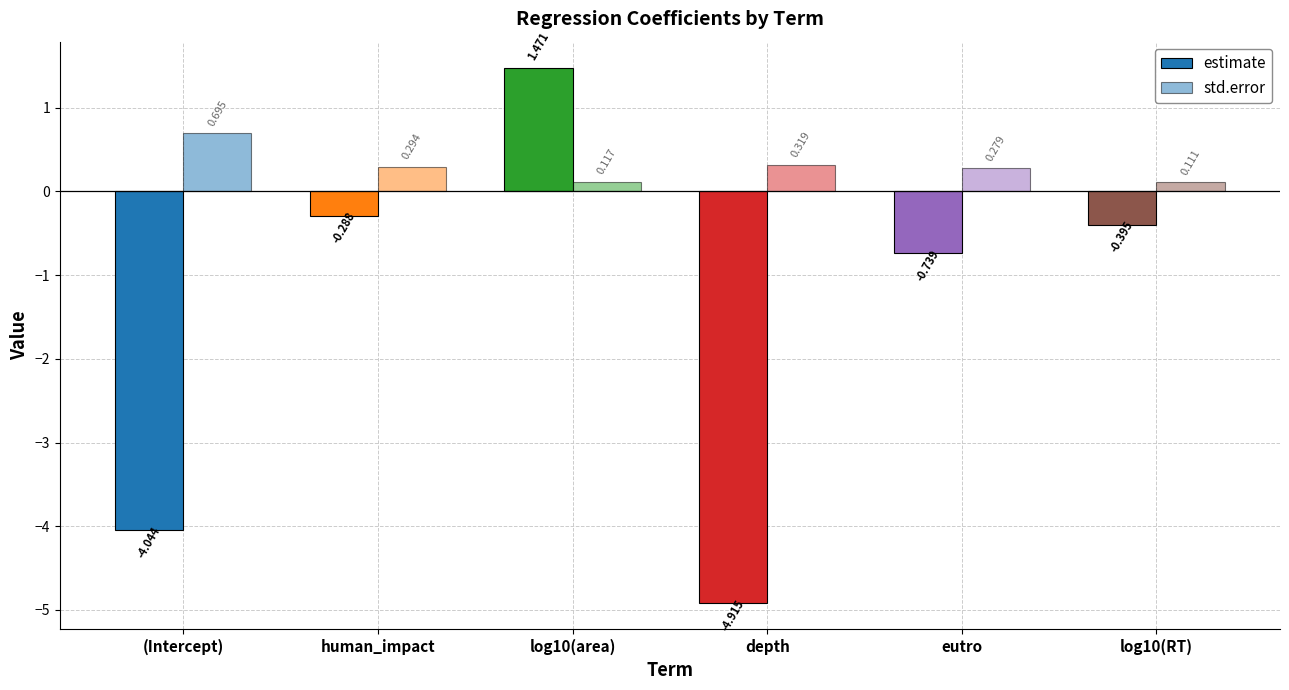

List the series in order of their peak value, lowest first.

std.error, estimate